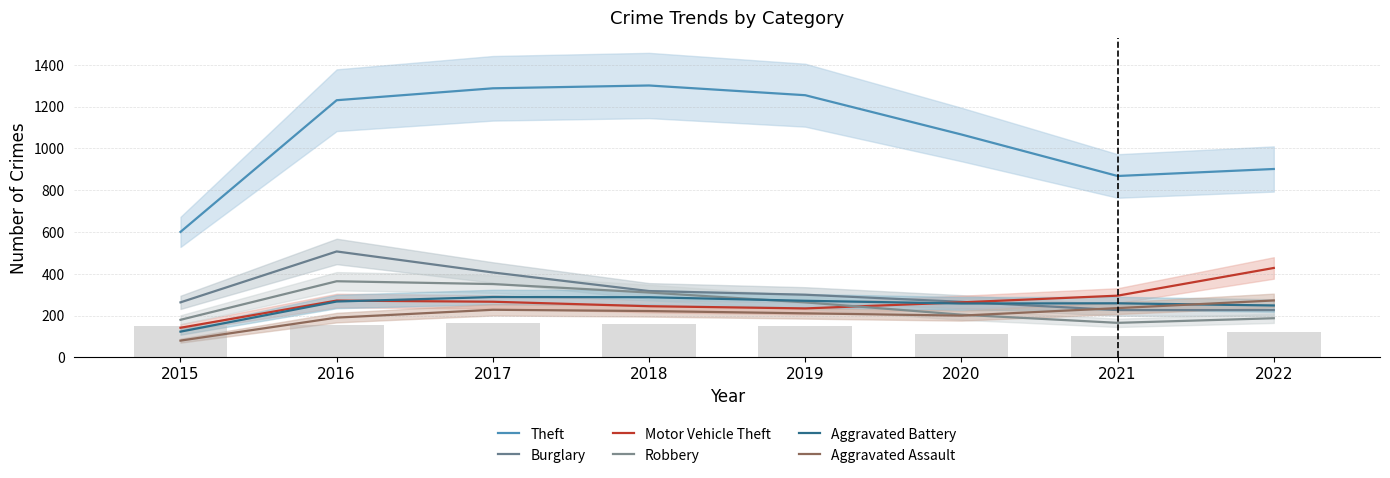

Are the bars horizontal?

No